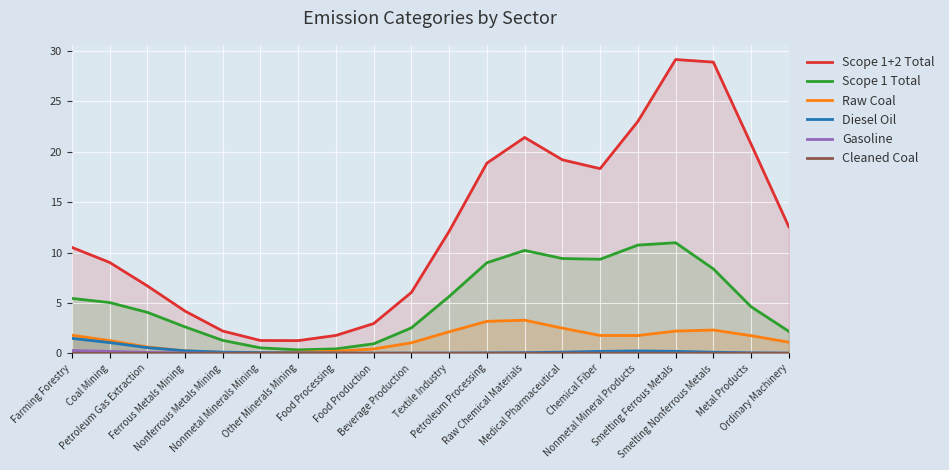

At how many categories does at least one series exceed 12?

10